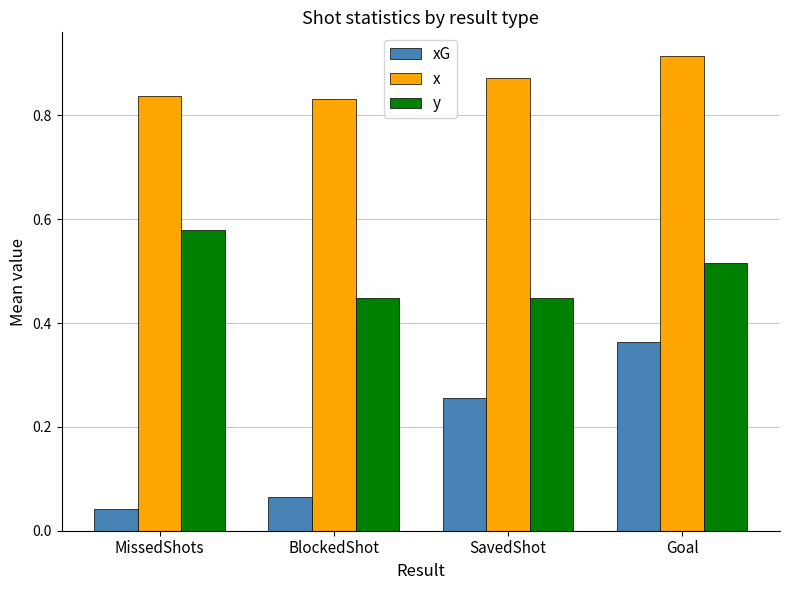

How many y values are between 0 and 1?

4